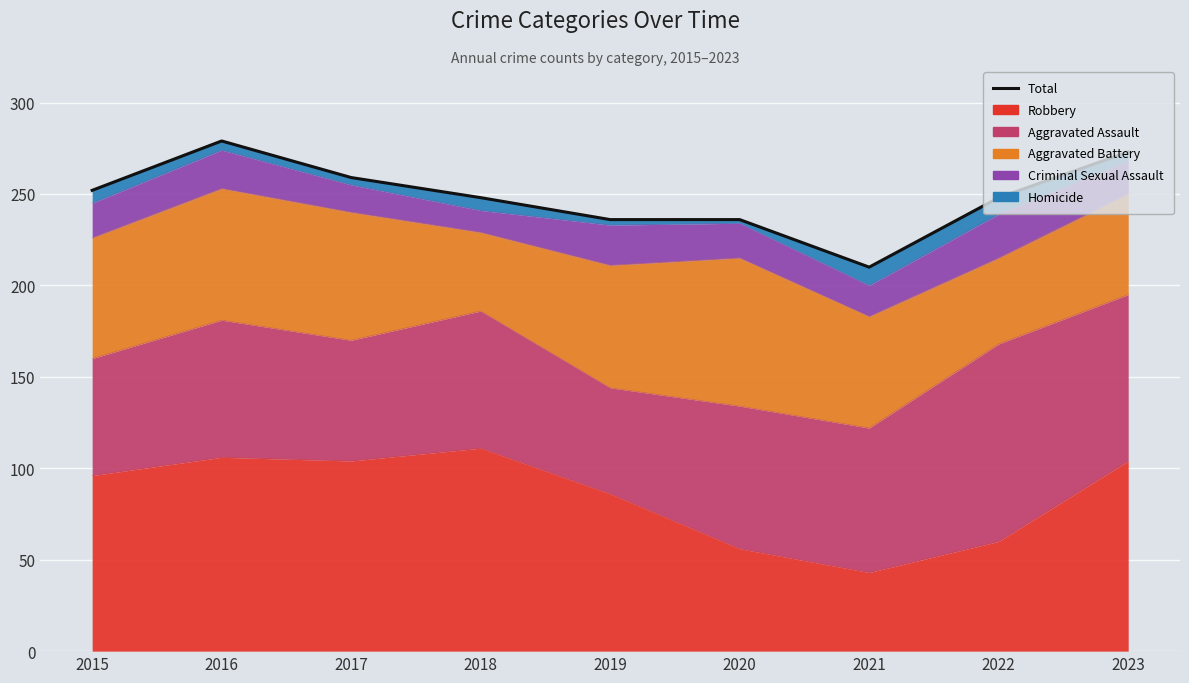

Is it true that the value at 2023 is 179?

False